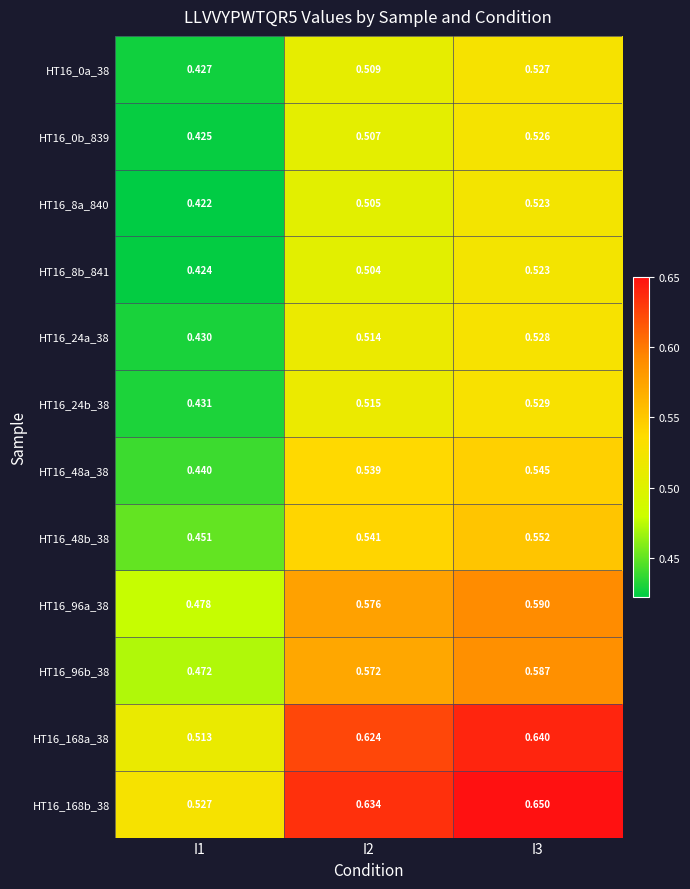

Rank the series at I1 from lowest to highest value.

HT16_8a_840, HT16_8b_841, HT16_0b_839, HT16_0a_38, HT16_24a_38, HT16_24b_38, HT16_48a_38, HT16_48b_38, HT16_96b_38, HT16_96a_38, HT16_168a_38, HT16_168b_38